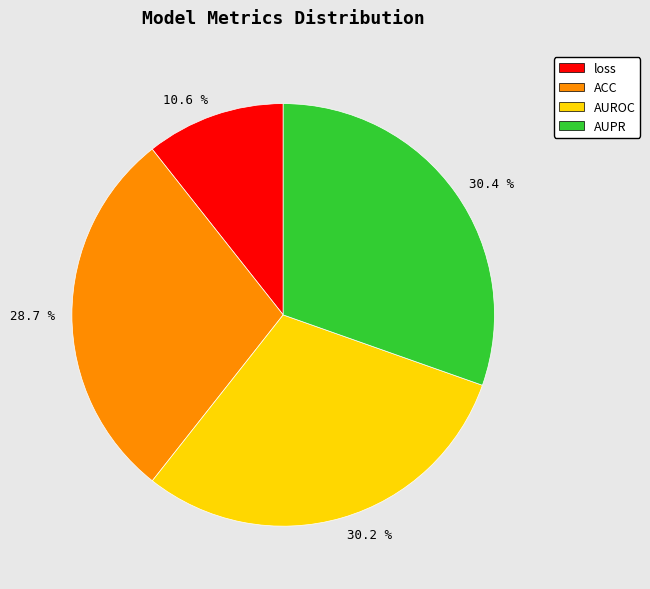

Does any single category account for the majority?

No